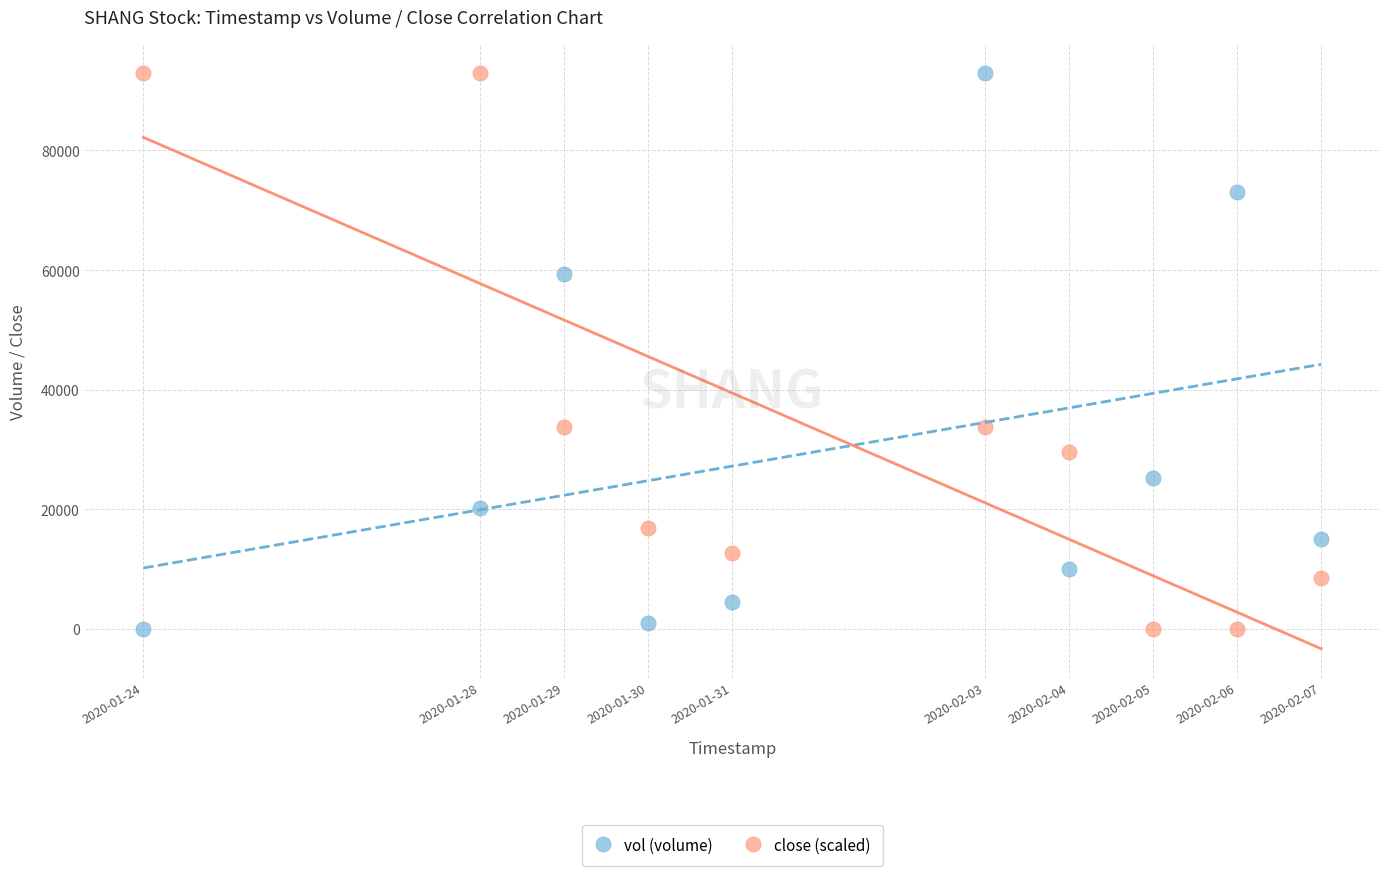

What are all the series names shown in the legend?

vol (volume), close (scaled)